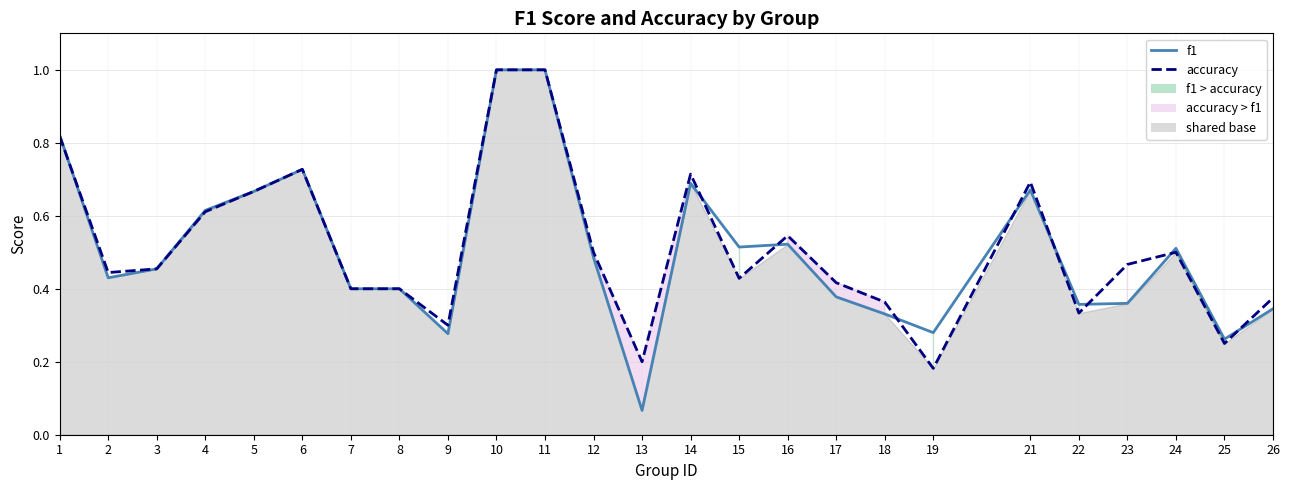

What is the lowest value of the accuracy series?

0.2